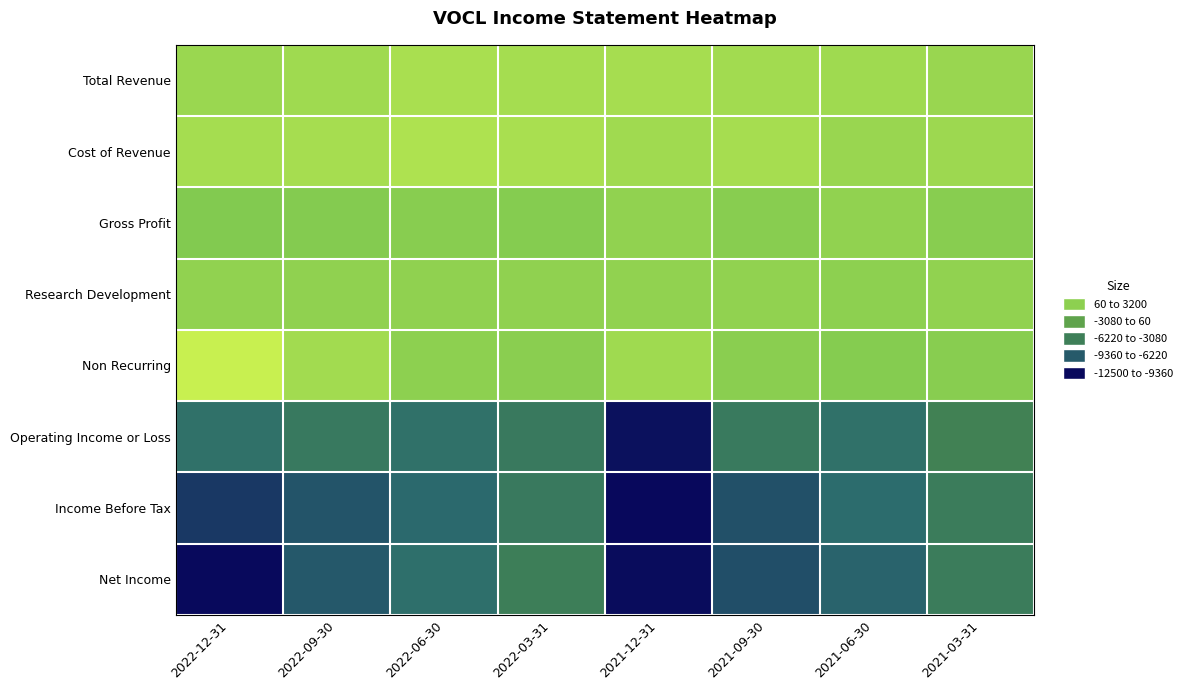

At 2022-09-30, list the series in order from smallest to largest.

Income Before Tax, Net Income, Operating Income or Loss, Gross Profit, Research Development, Total Revenue, Non Recurring, Cost of Revenue